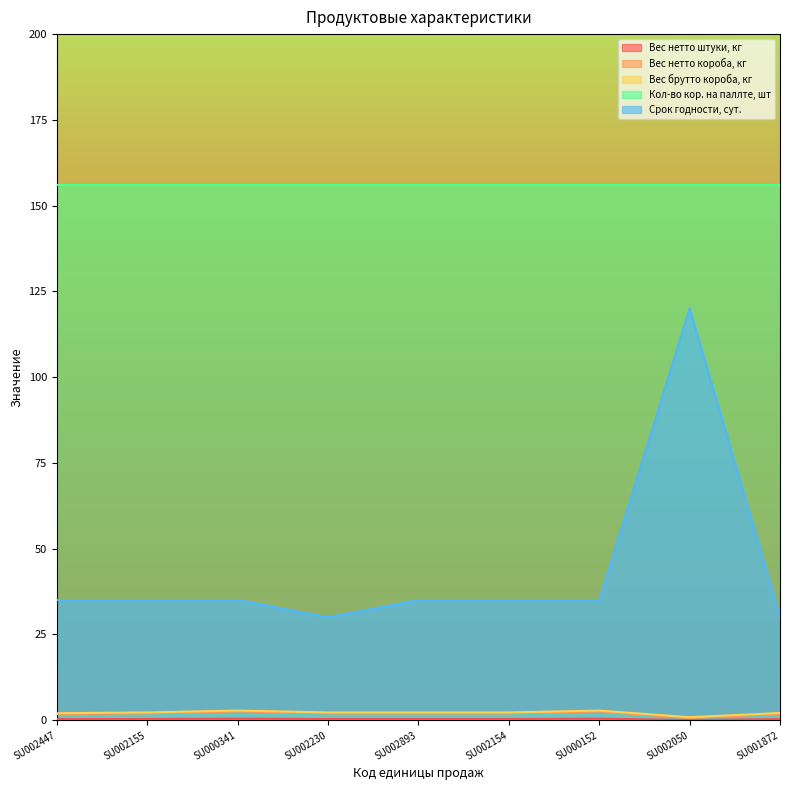

What is the smallest value displayed?

0.1